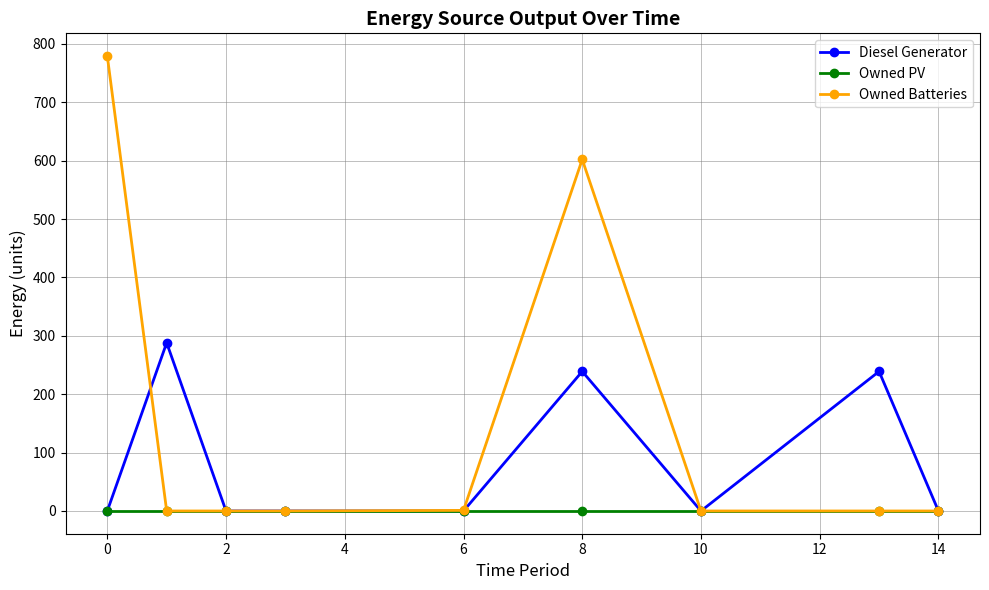

List the series in order of their overall mean, highest first.

Owned Batteries, Diesel Generator, Owned PV